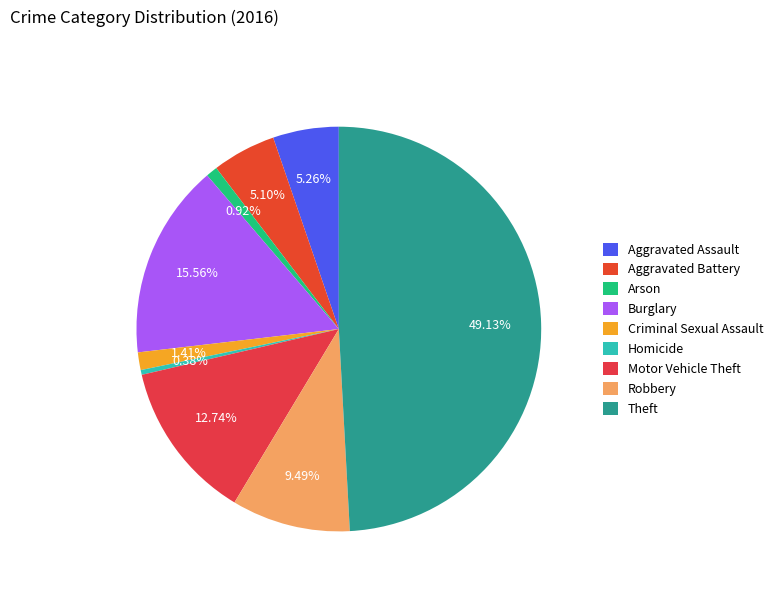

Count the number of slices in the pie.

9